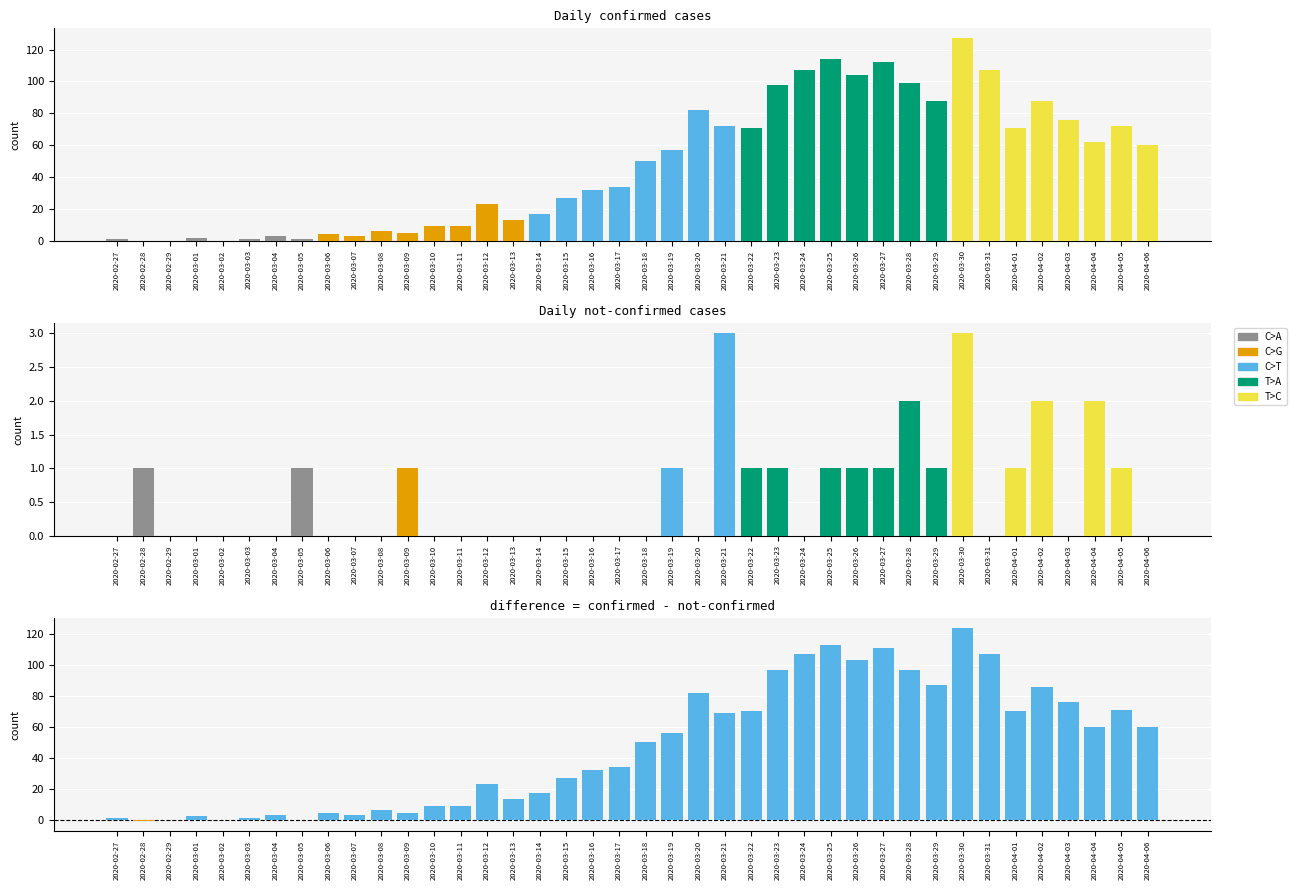

The not-confirmed series shows 1 at 2020-03-28. True or false?

False